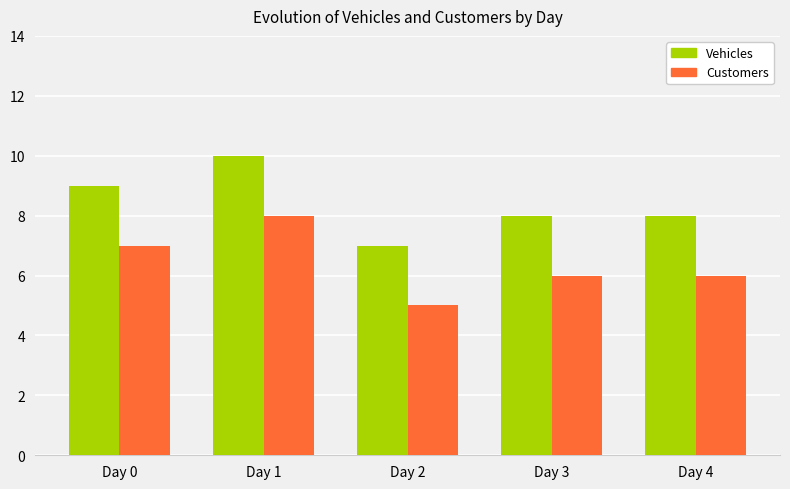

At which category does the chart reach its peak across all series?

Day 1